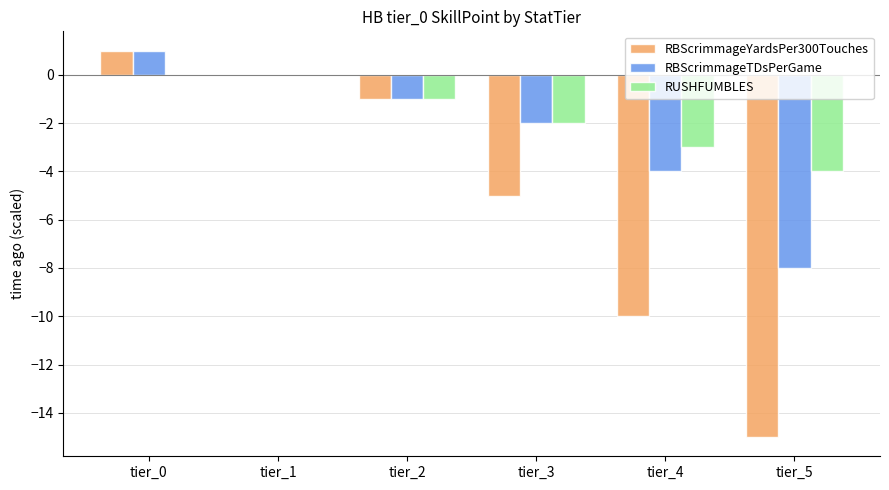

Which series changed the most between tier_0 and tier_4?

RBScrimmageYardsPer300Touches